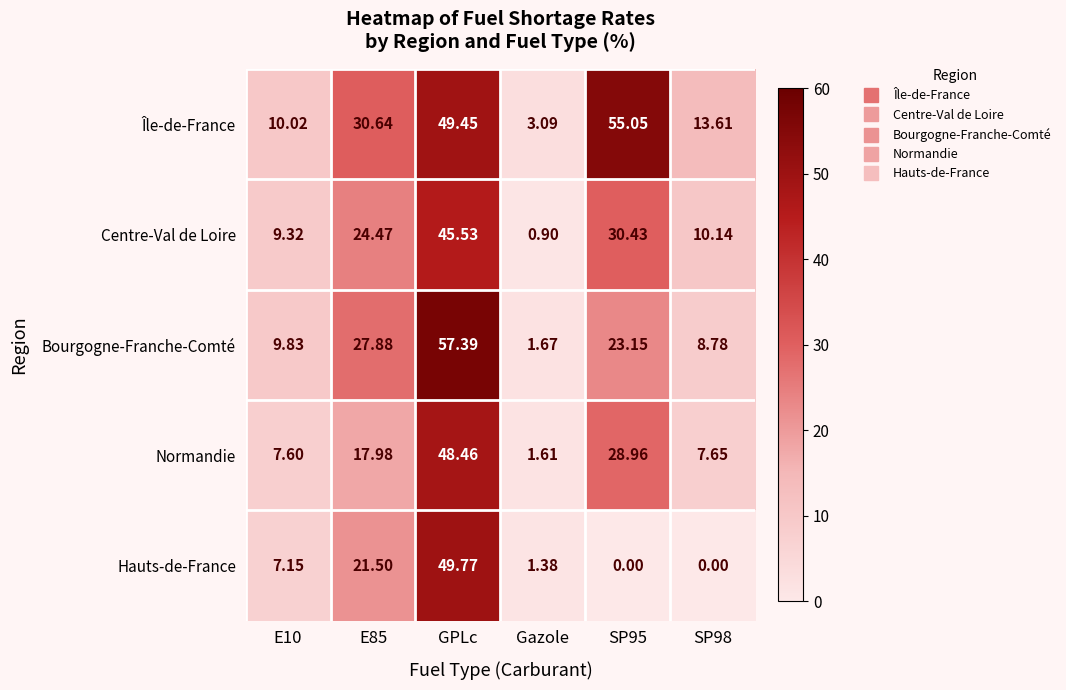

Which category has the highest value in the Normandie series?

GPLc